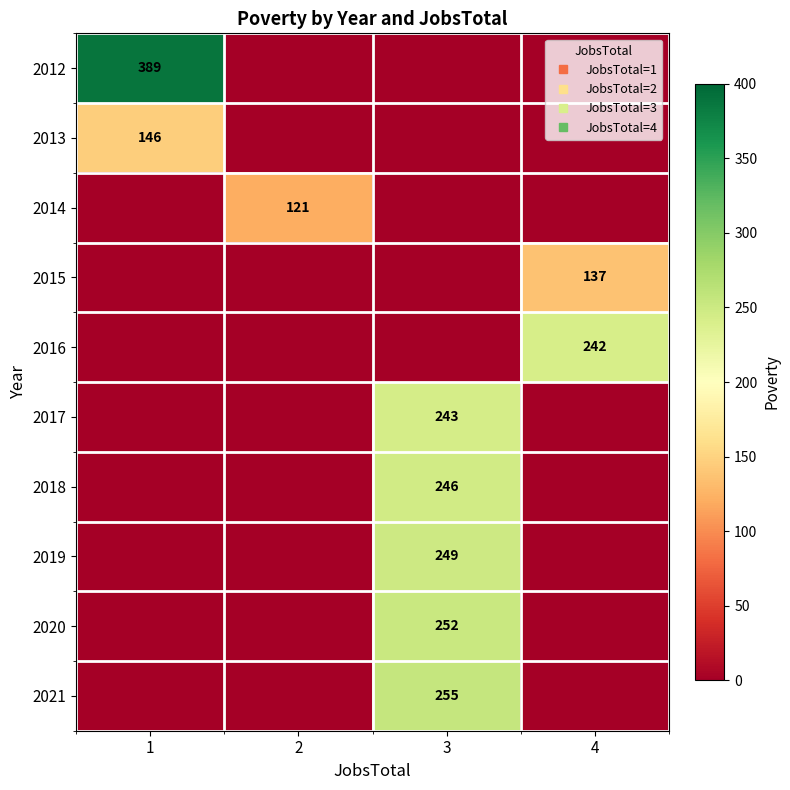

Rank the categories by 2013 value from lowest to highest.

2, 3, 4, 1